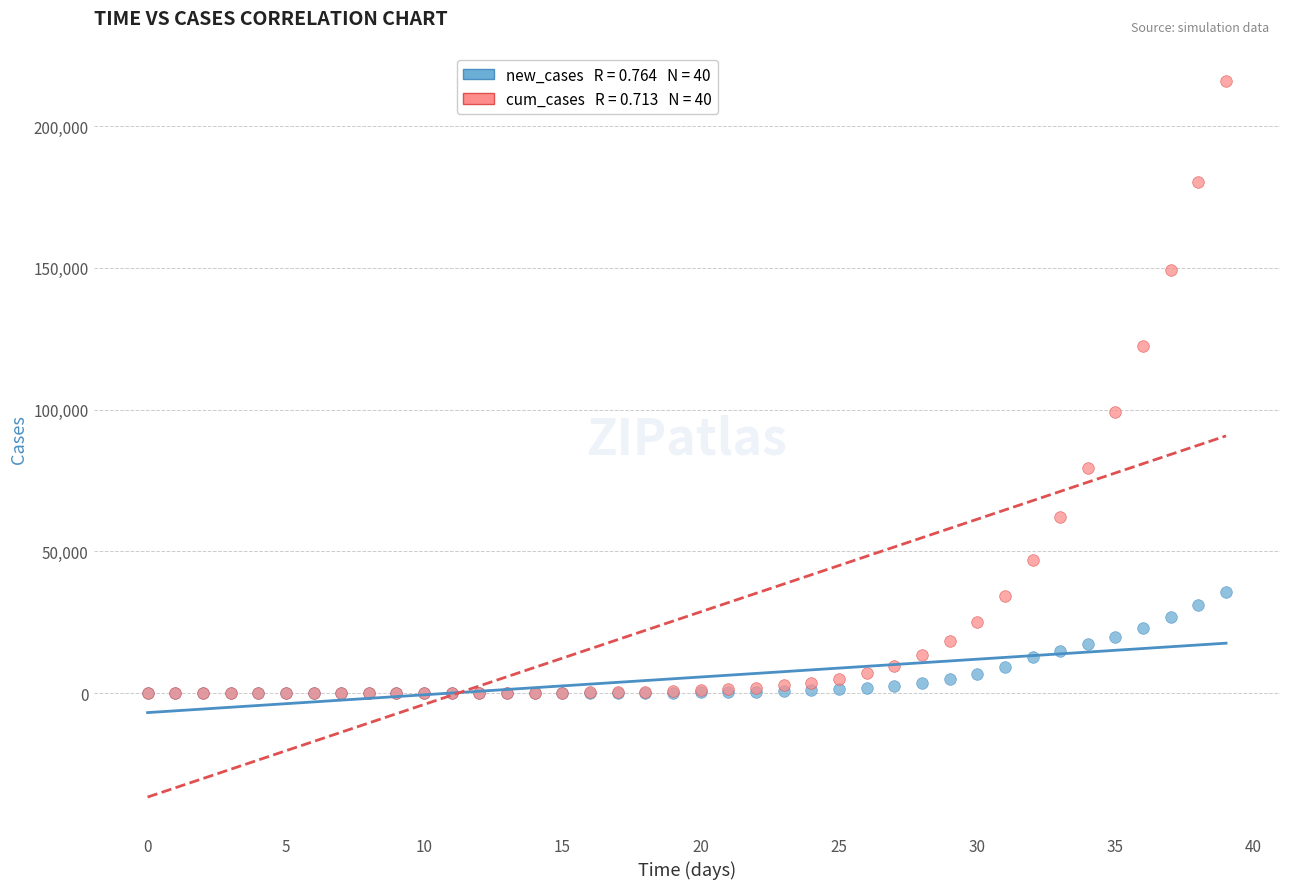

Across all series, what Y value is closest to 108030?

99321.0